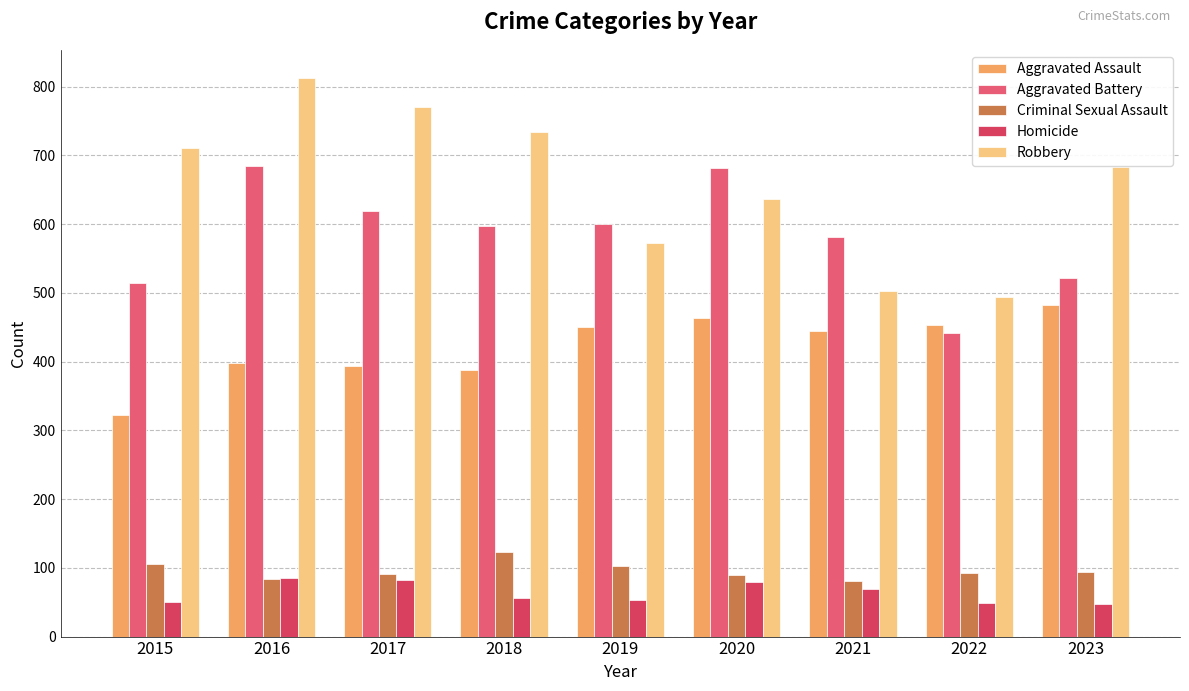

What is the value of the Aggravated Assault bar at the 6th from the left?

463